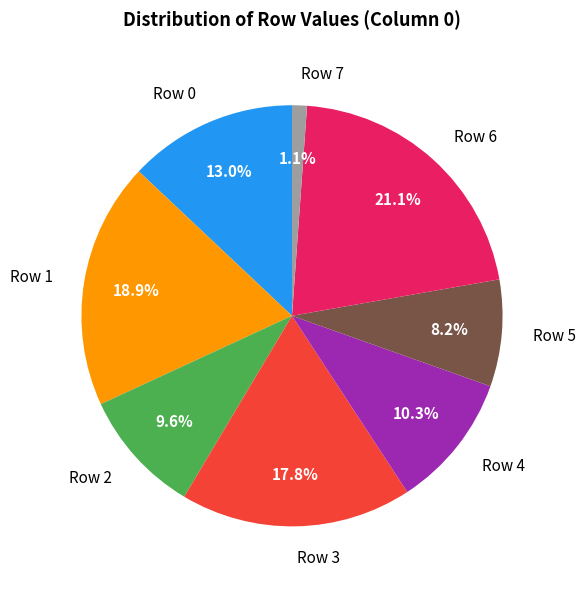

The Row 4 slice represents 10% of the pie. True or false?

True